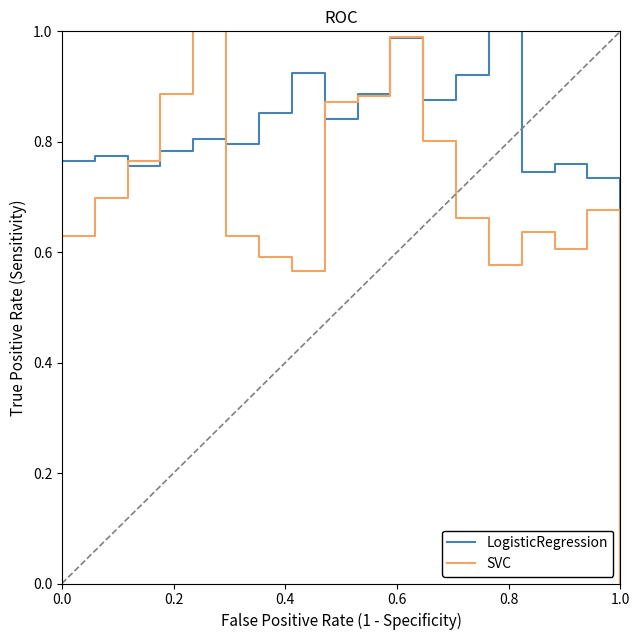

Count the number of categories in the chart.

18